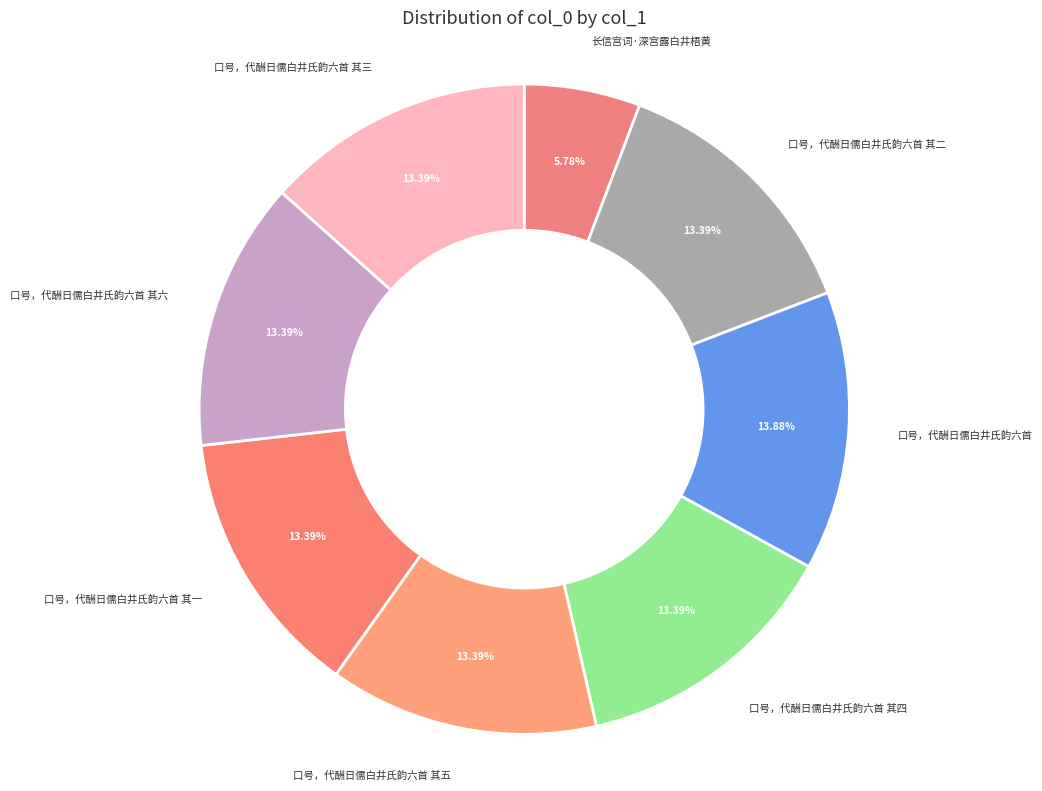

Which category has the smallest portion of the pie?

长信宫词·深宫露白井梧黄